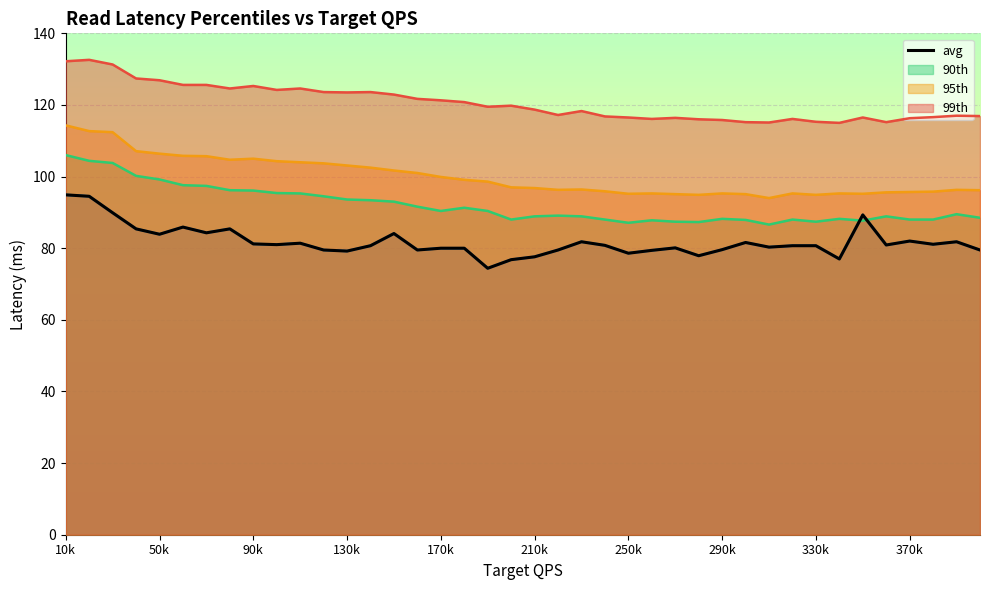

True or false: the data shows 51.8 at 33.

False